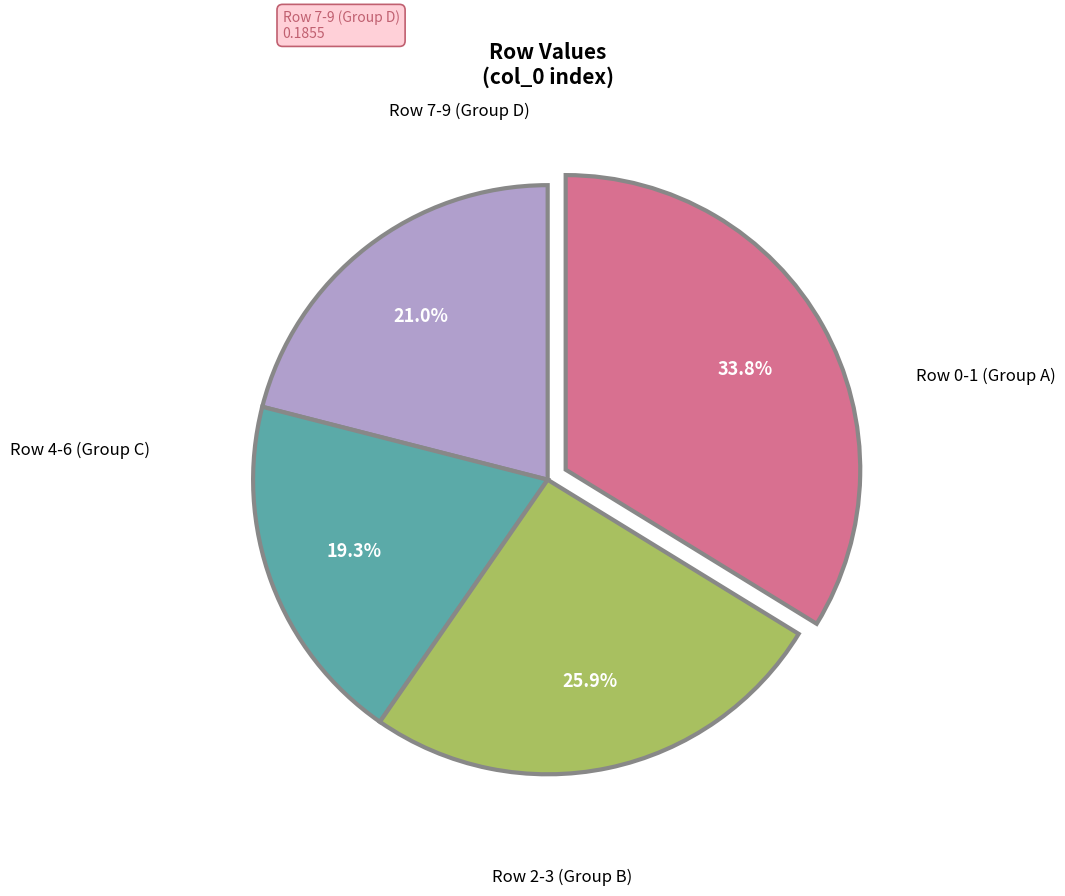

Is there a majority slice in this chart?

No